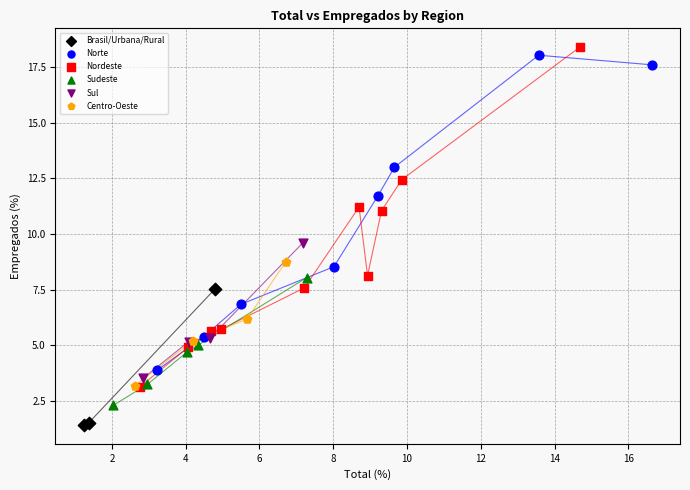

Which series reaches the minimum Y coordinate?

Brasil/Urbana/Rural